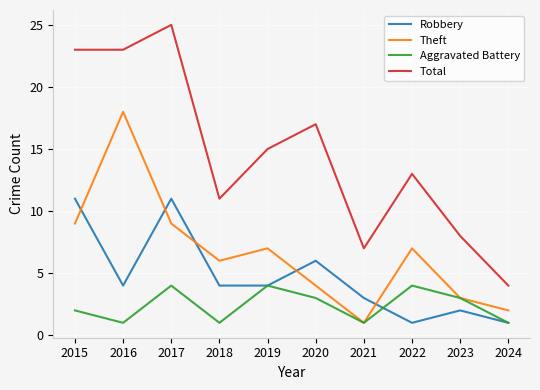

What is the minimum value for Robbery?

1